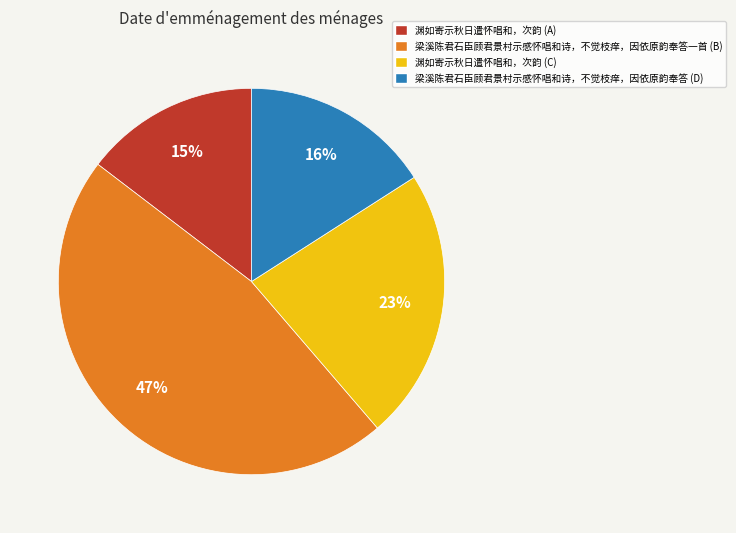

To the nearest percent, what is the difference between the largest and smallest slice percentages?

32%